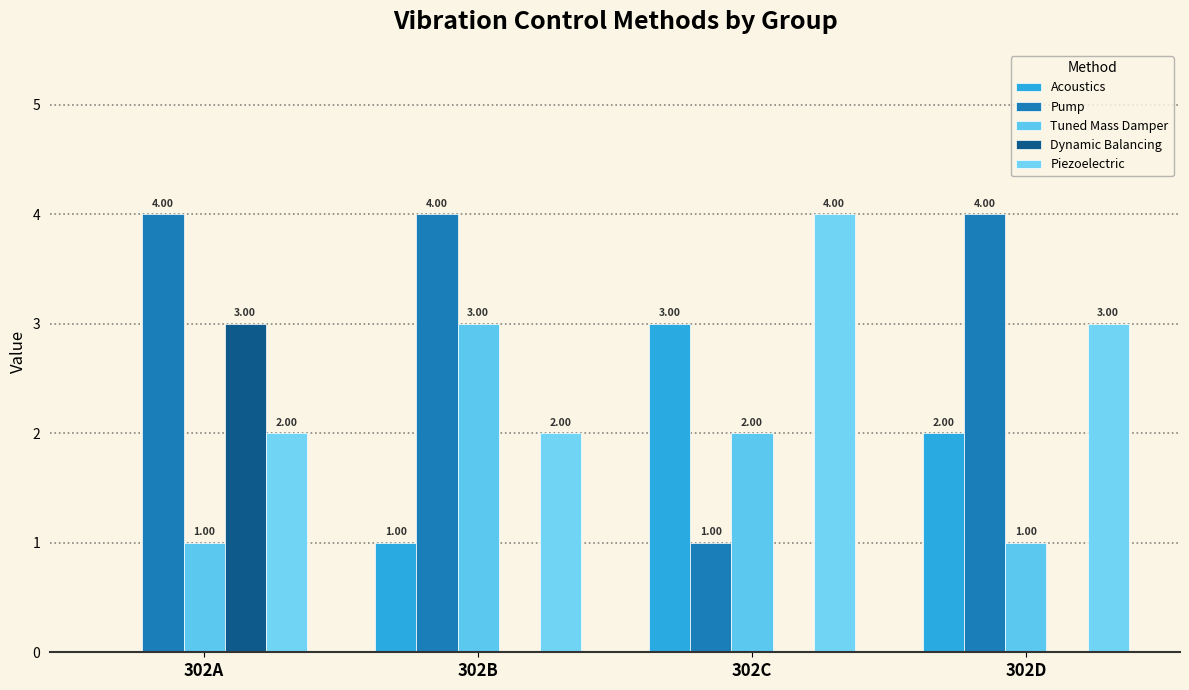

What is the difference between the highest and lowest values at 302C?

4.0